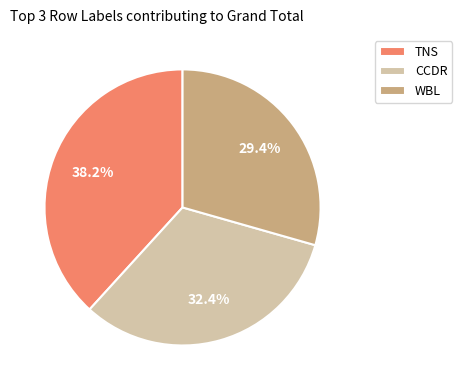

Approximately how many times larger is the value at WBL compared to CCDR?

0.9